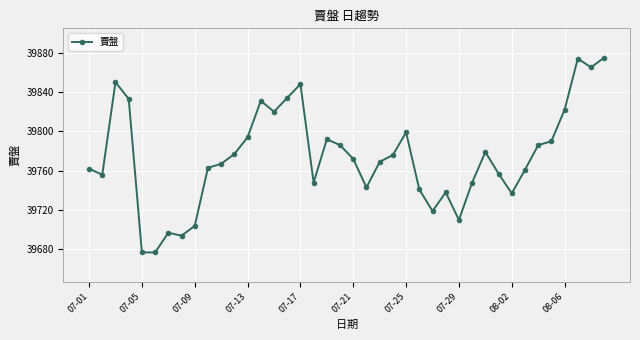

True or false: the data has more than 0 interior local peaks.

True